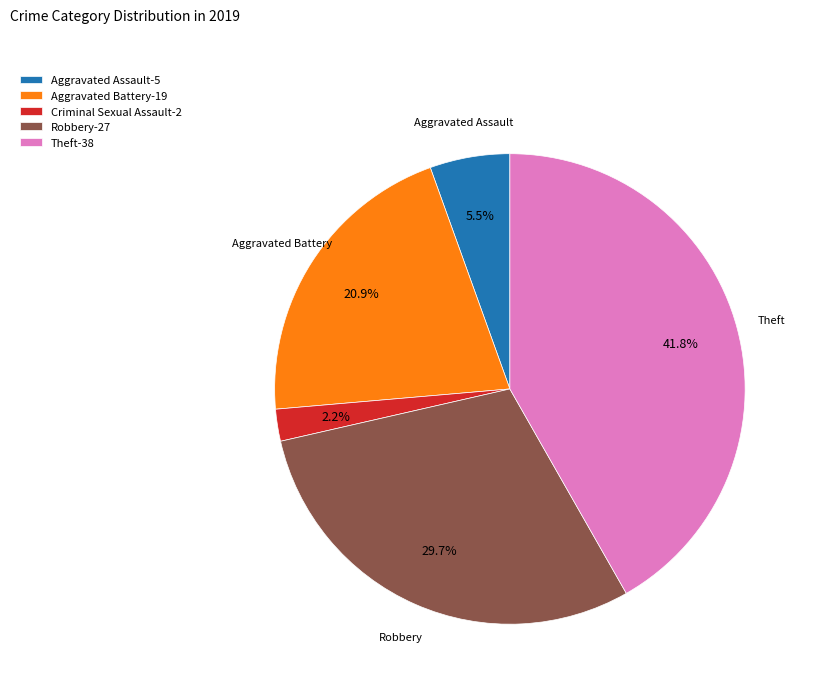

Which has a higher value, Theft-38 or Criminal Sexual Assault-2?

Theft-38